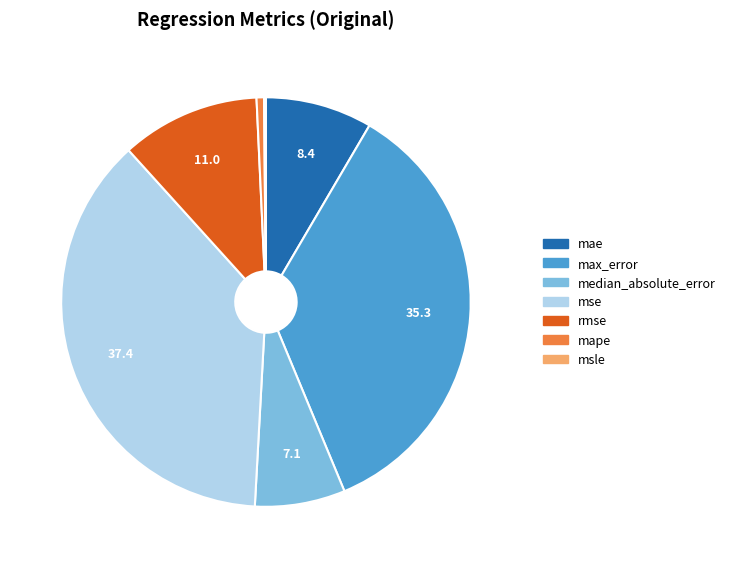

How many slices are in this pie chart?

7